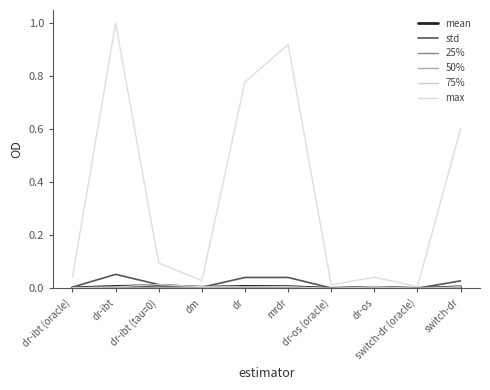

How many lines are shown in the chart?

6